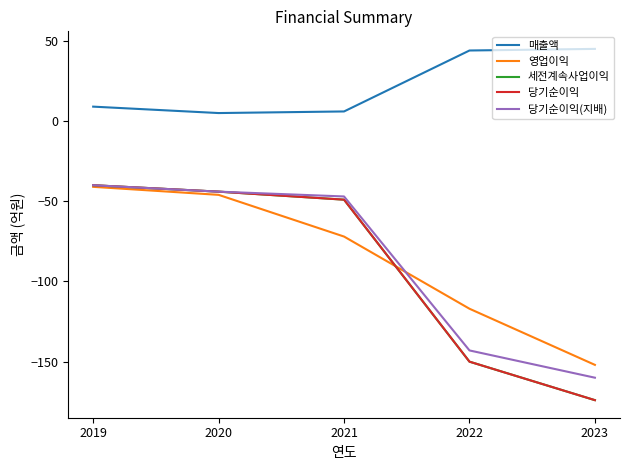

What is the smallest value displayed?

-174